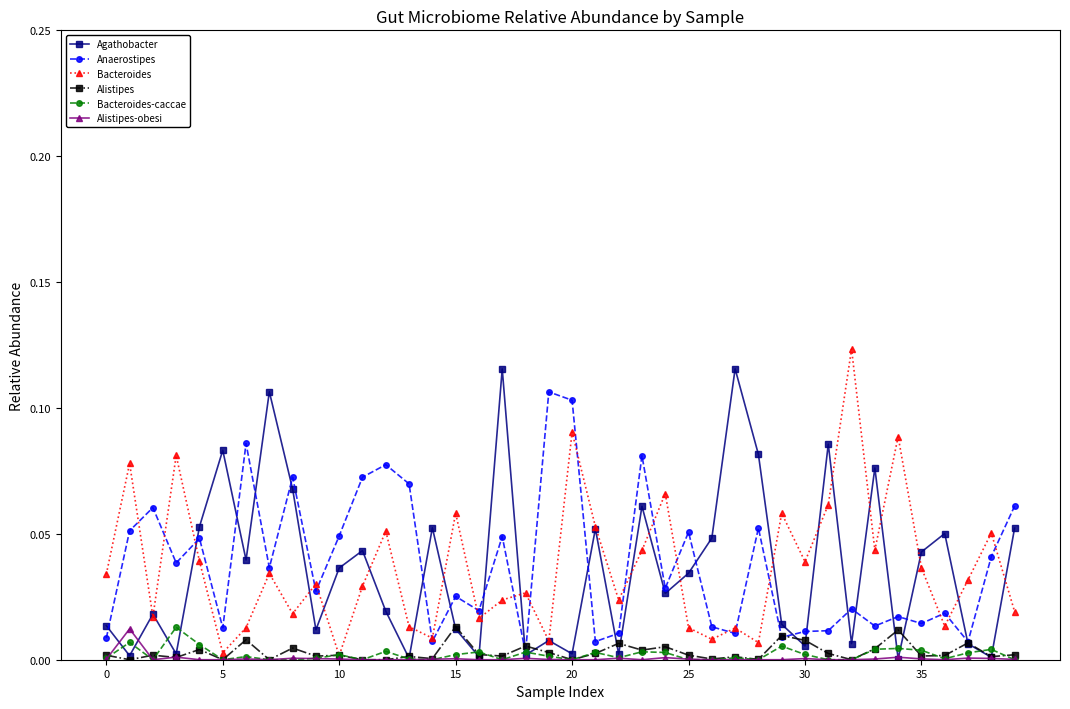

True or false: Agathobacter has more than 0 interior local peaks.

True